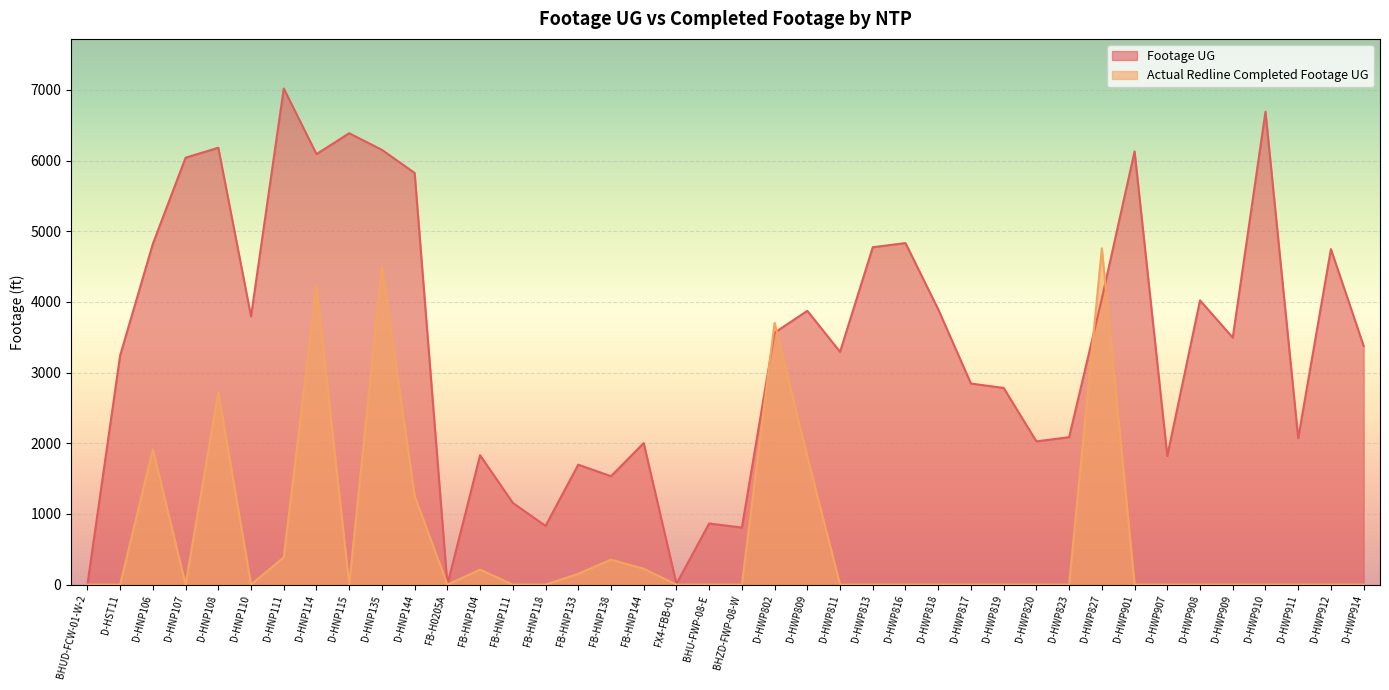

Which series changed the most between D-HWP819 and D-HWP911?

Footage UG